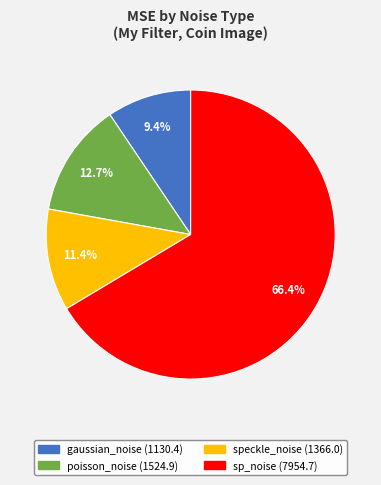

Which slice is the smallest?

gaussian_noise